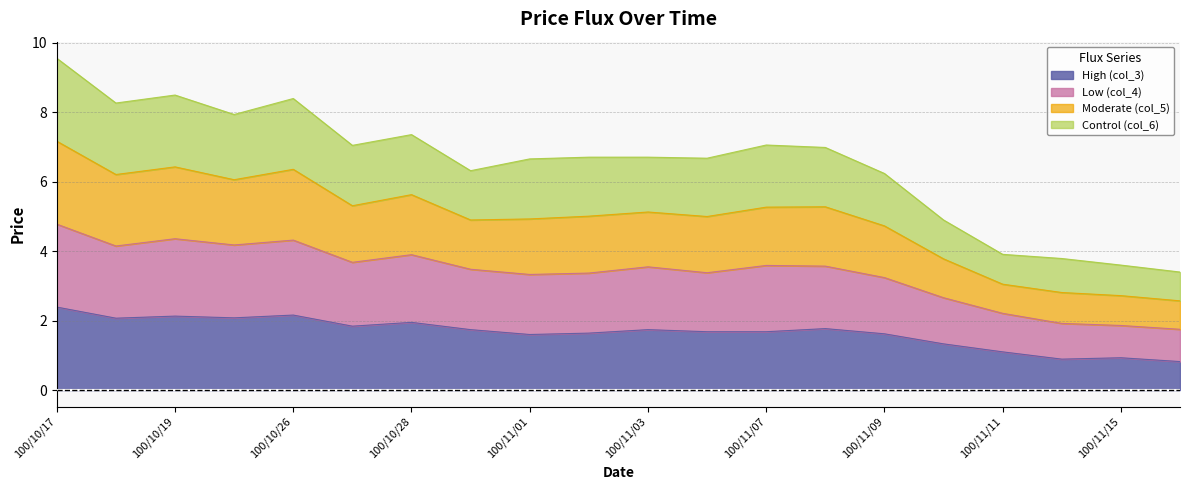

True or false: High (col_3) and Moderate (col_5) intersect in this chart.

False